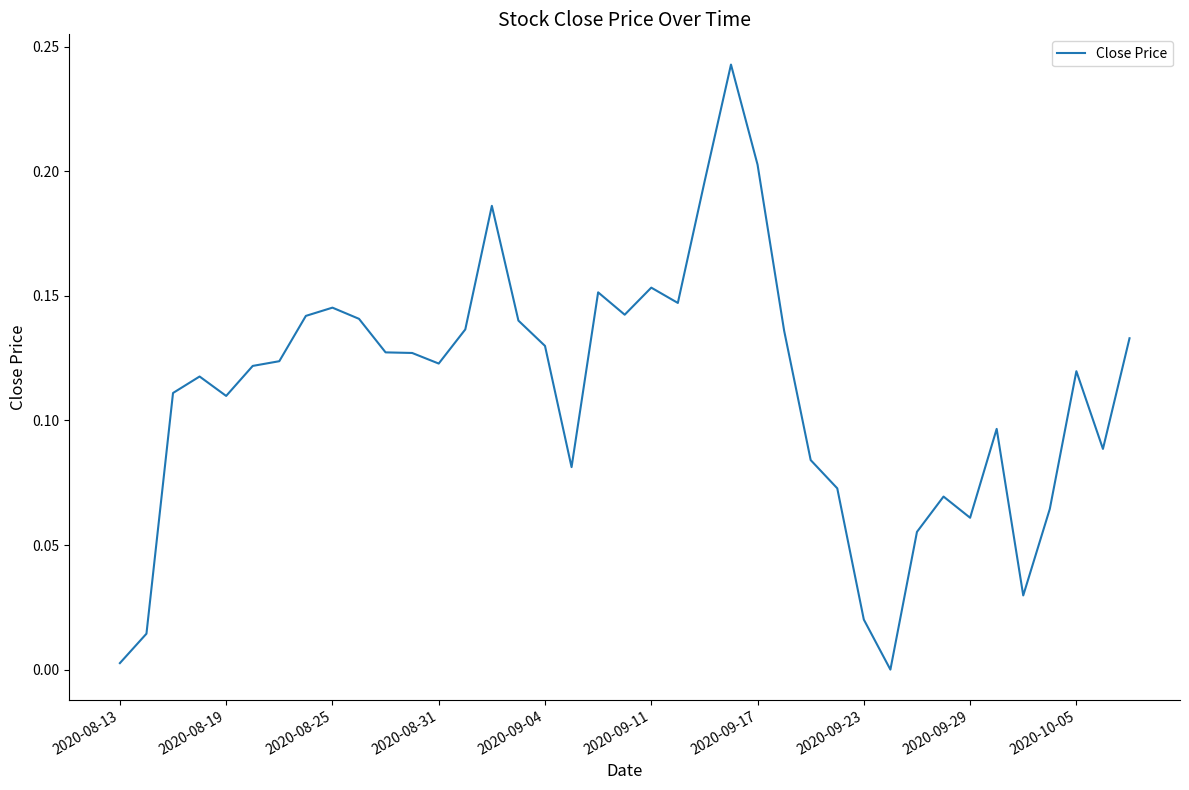

What is the sum of all values?

4.3